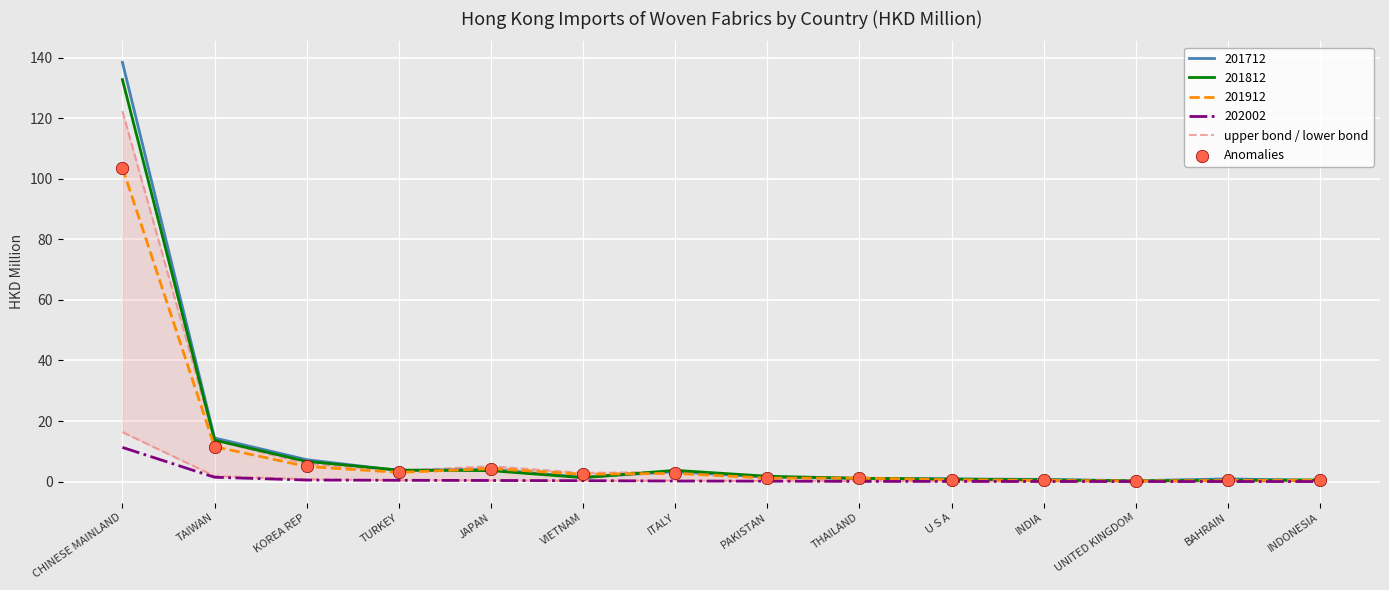

Is the value of 202002 at BAHRAIN greater than the value of 201712 at ITALY?

No